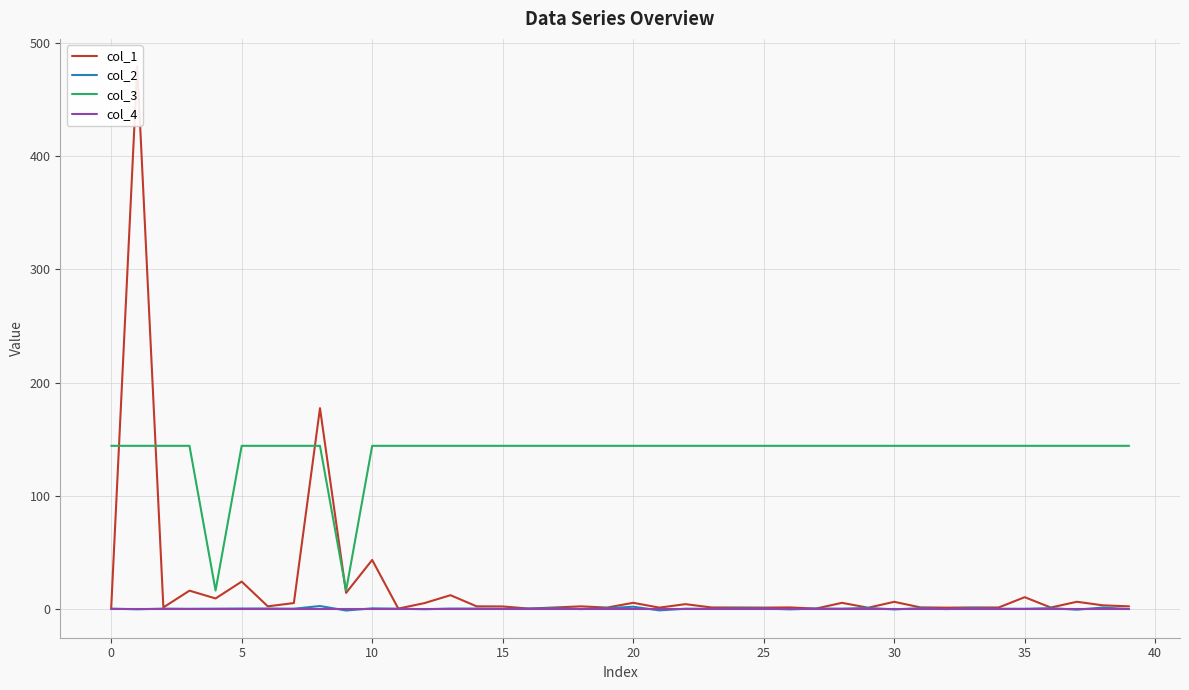

True or false: col_3 and col_4 intersect in this chart.

False